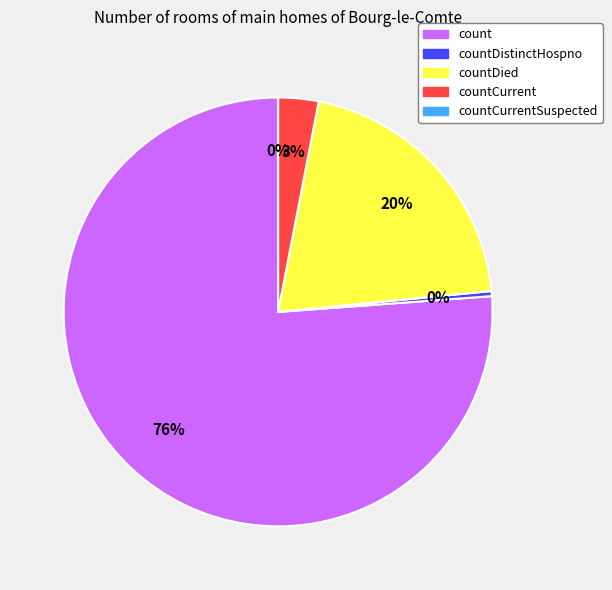

Between countCurrent and countCurrentSuspected, which is larger?

countCurrent